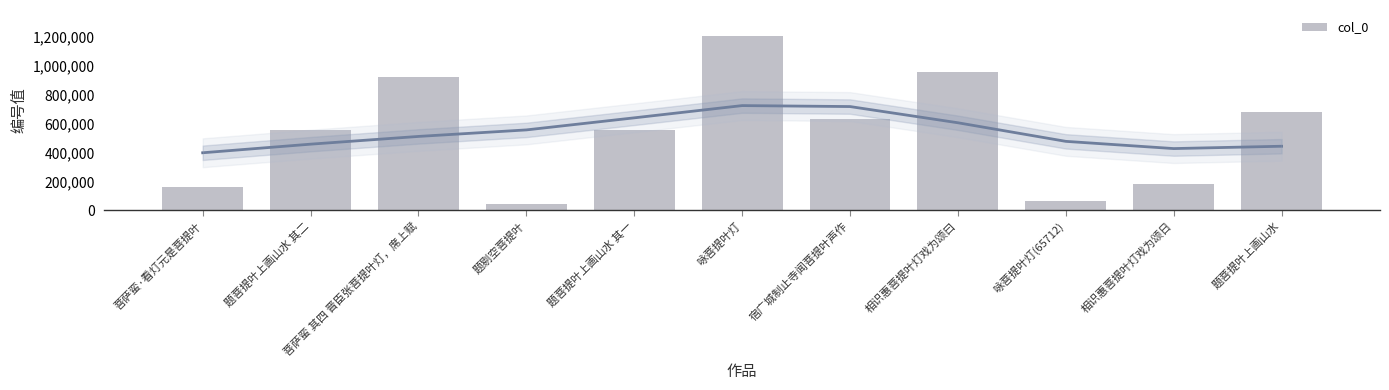

Which category has the highest value across all series?

咏菩提叶灯